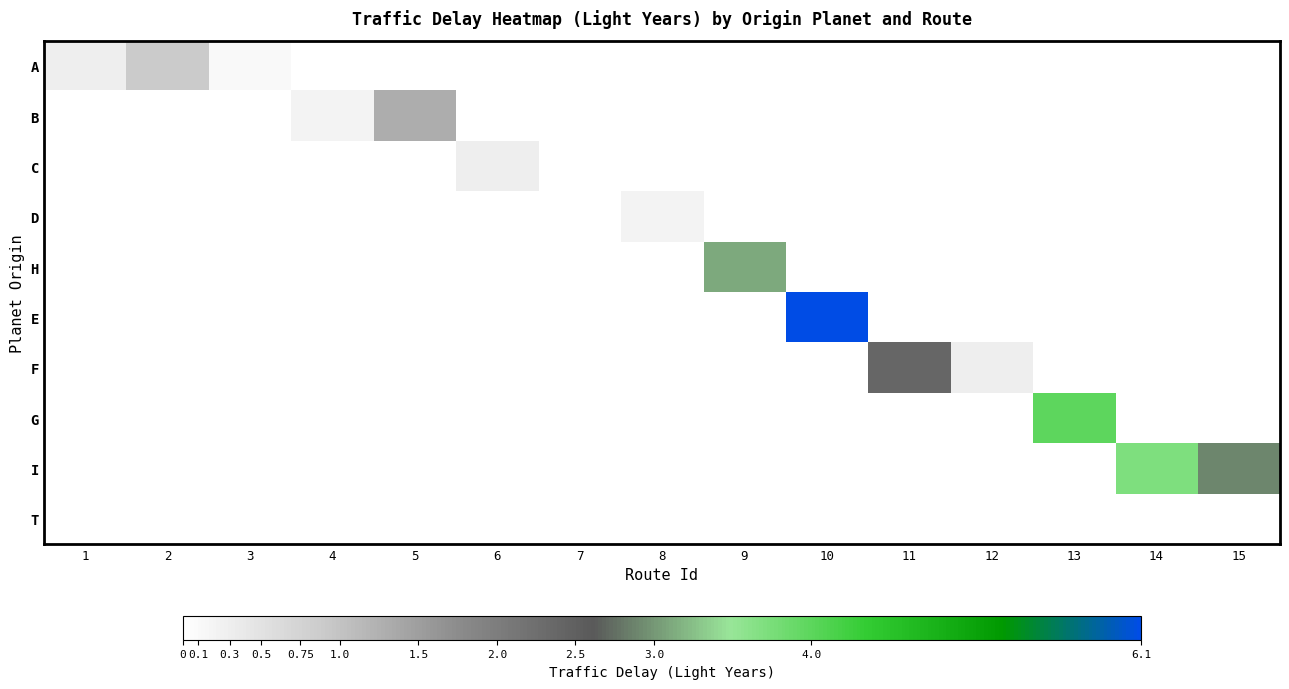

At which category is the sum across all series the highest?

10